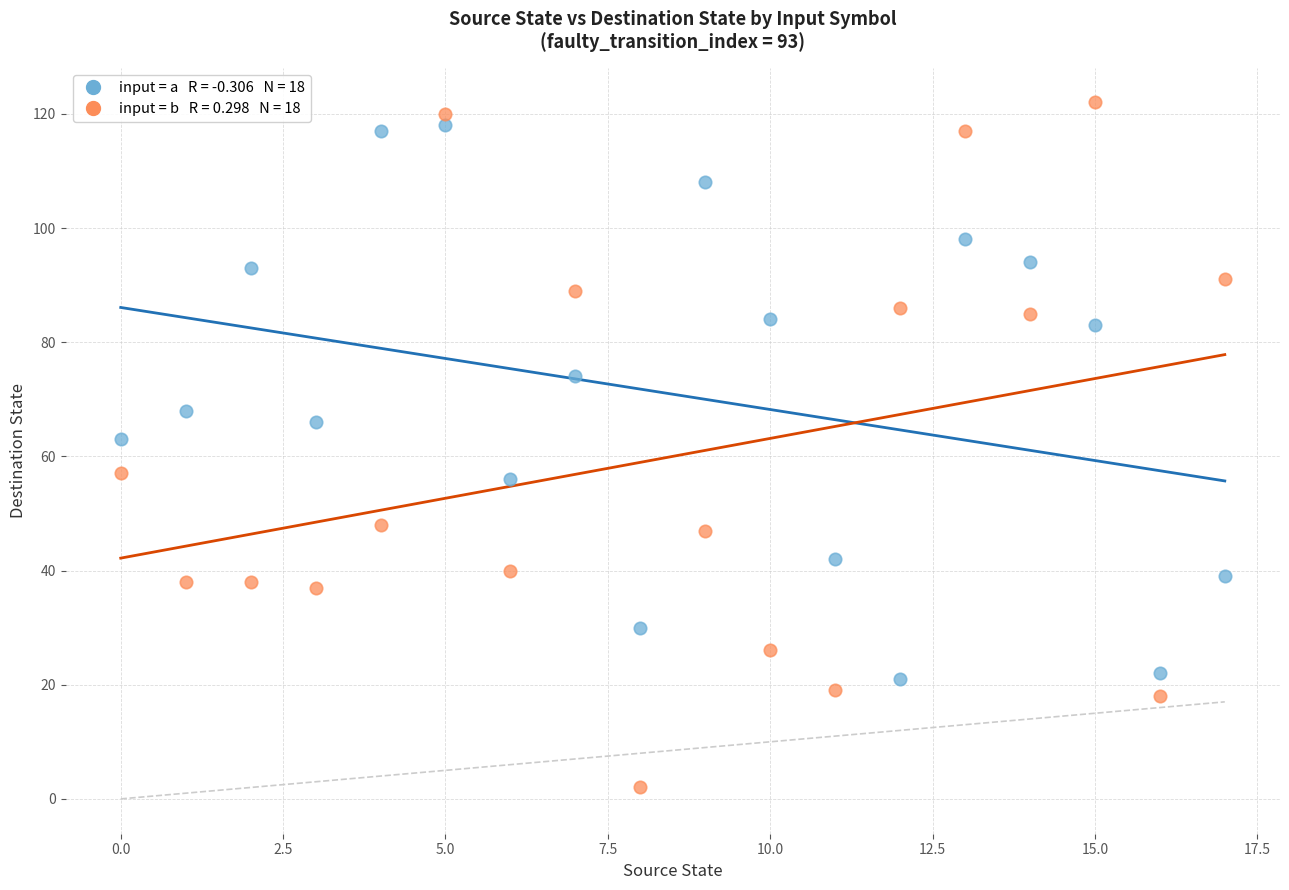

Count the number of points in this scatter plot.

36